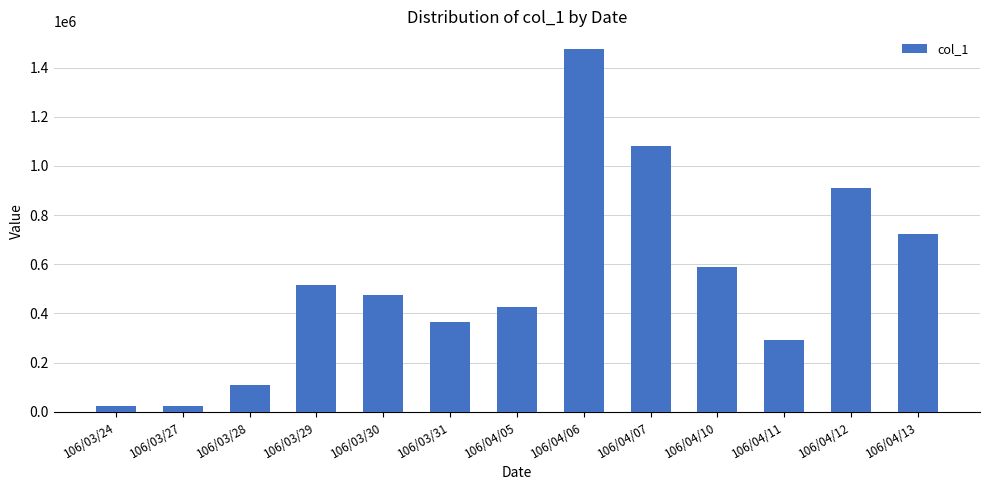

Reading left to right, extract all data points from this chart.

22000	22000	108000	517000	477000	367000	427000	1474000	1083000	590000	290000	912000	722000